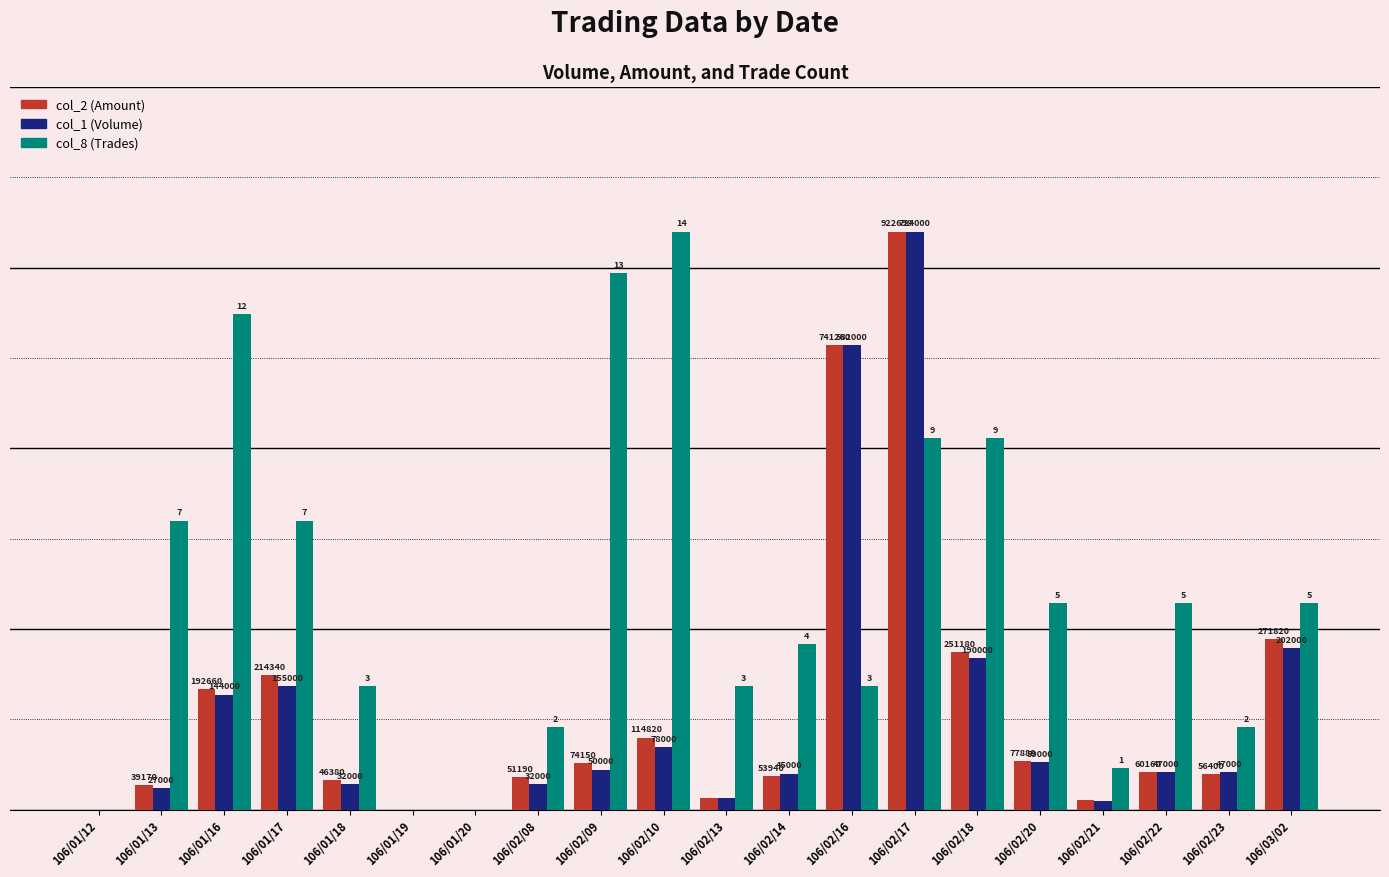

List the labels in order of col_2 (Amount) value, largest first.

106/02/17, 106/02/16, 106/03/02, 106/02/18, 106/01/17, 106/01/16, 106/02/10, 106/02/20, 106/02/09, 106/02/22, 106/02/23, 106/02/14, 106/02/08, 106/01/18, 106/01/13, 106/02/13, 106/02/21, 106/01/12, 106/01/19, 106/01/20